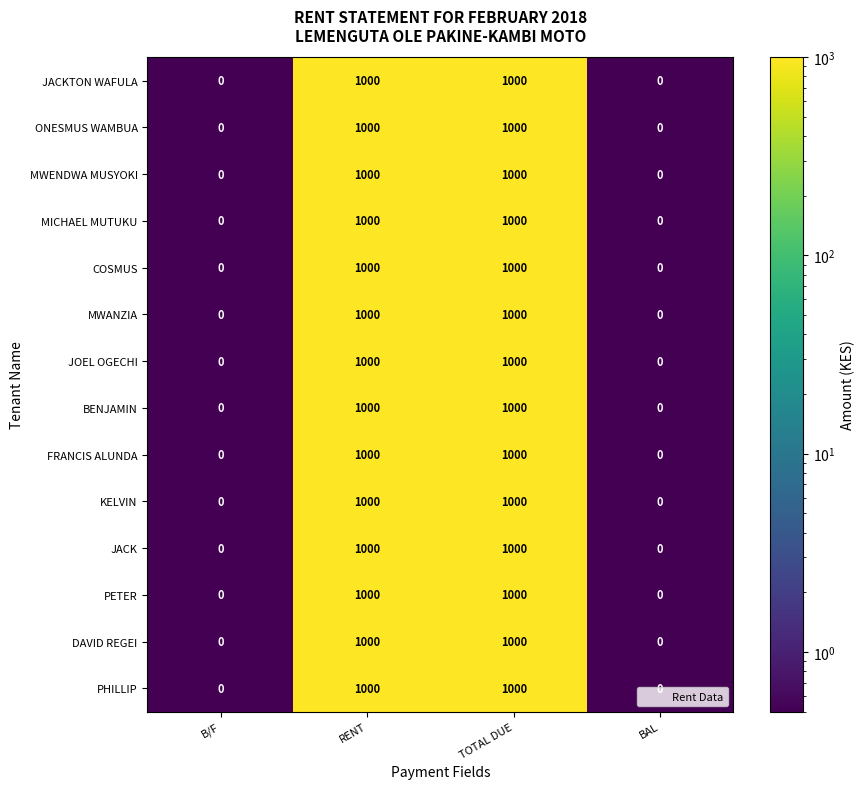

What is the maximum value shown in the chart?

1000